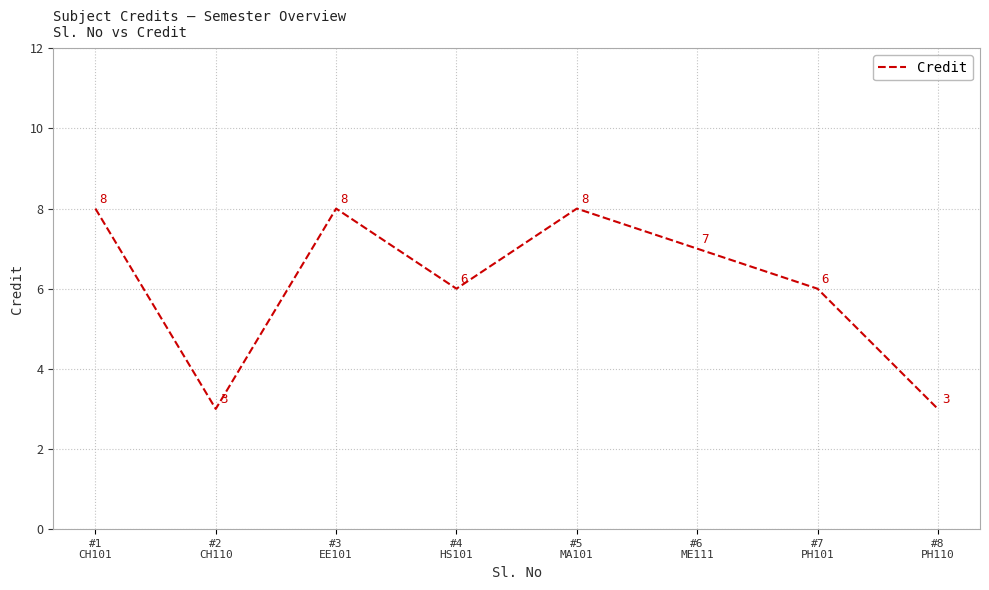

Is this an area chart (filled region under the line)?

No